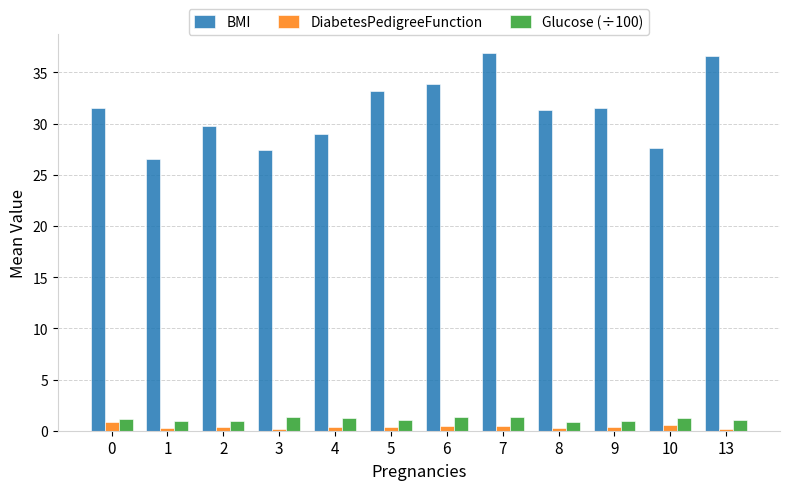

True or false: DiabetesPedigreeFunction has a value of 0.4 at 2.

True